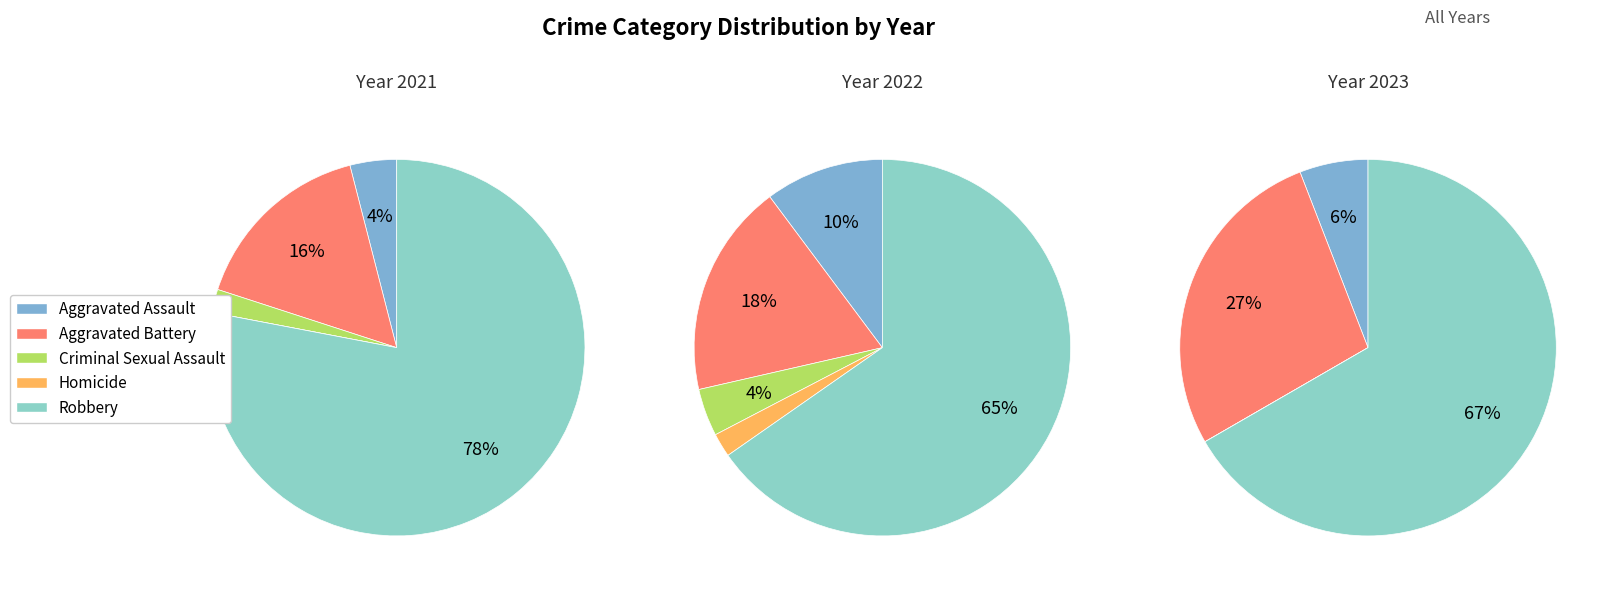

How many segments does this pie chart have?

5